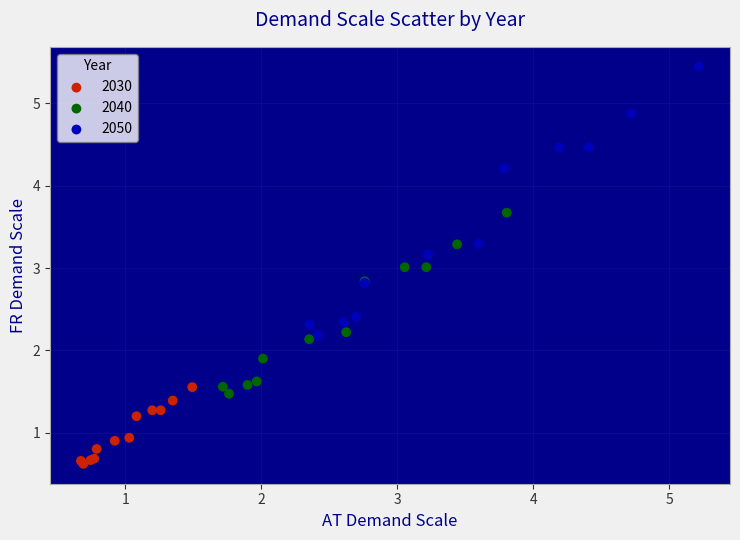

Which series reaches the maximum Y coordinate?

2050